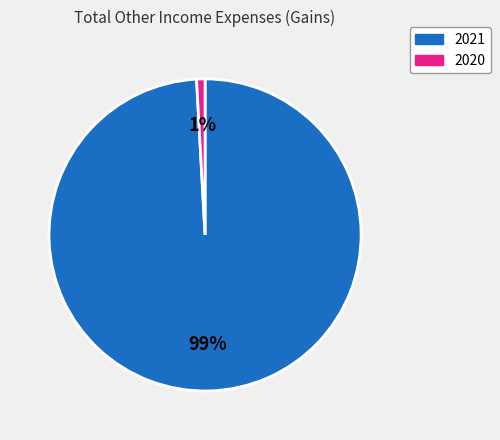

How many segments does this pie chart have?

2